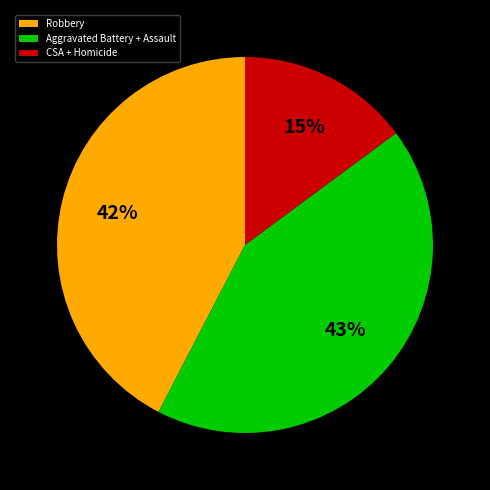

Which slice is the smallest?

CSA + Homicide